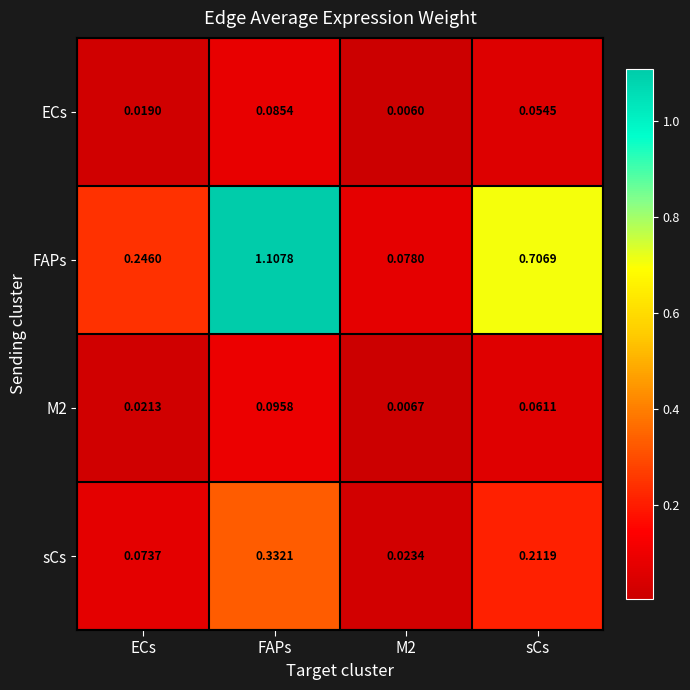

At how many categories does at least one series exceed 0?

4